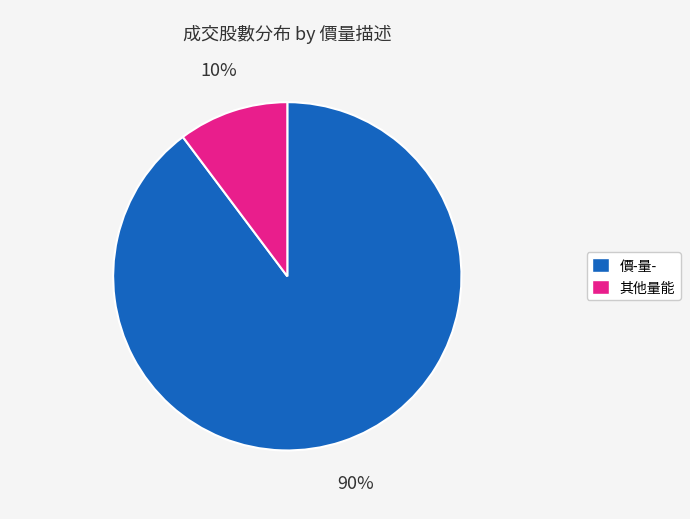

To the nearest percent, what is the average slice percentage?

50%